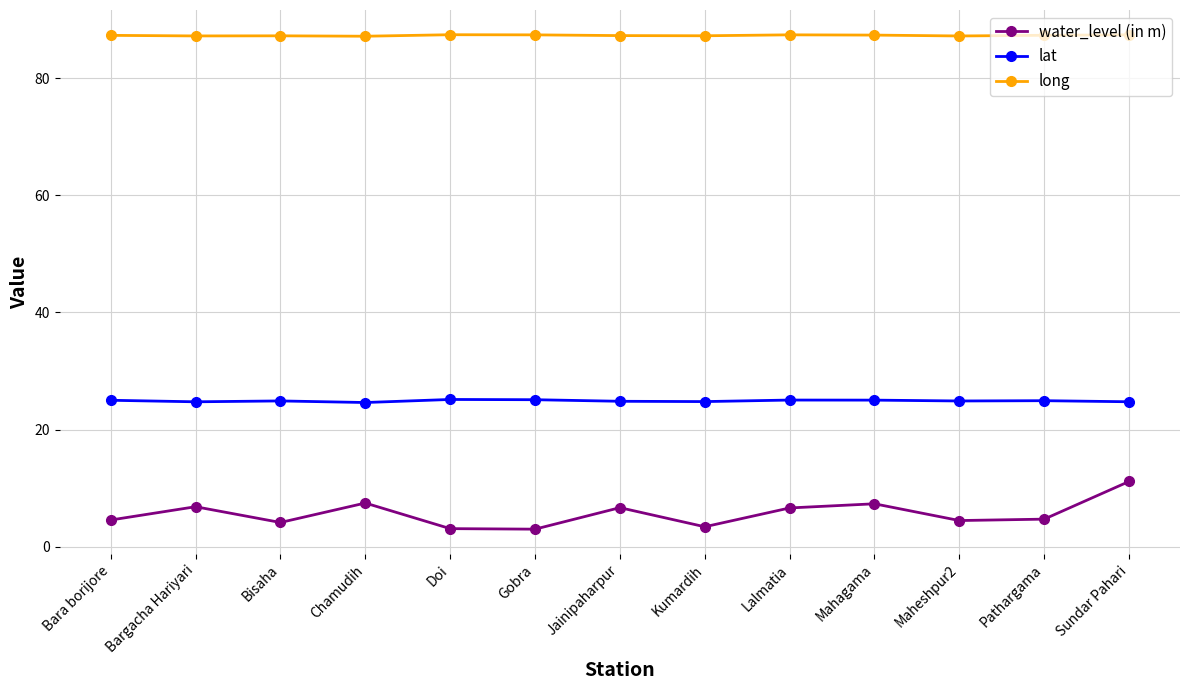

What position from the right is Maheshpur2?

3